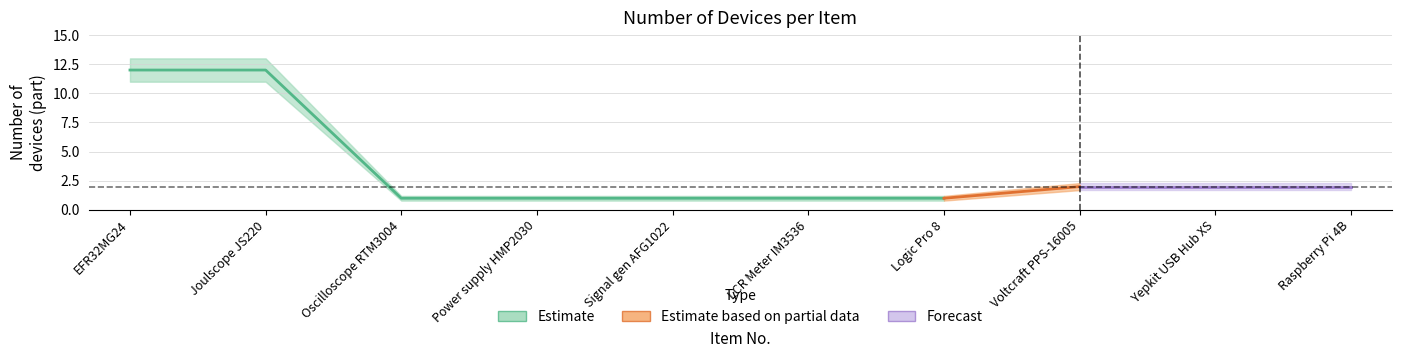

What is the difference between the values at 4 and 2?

11